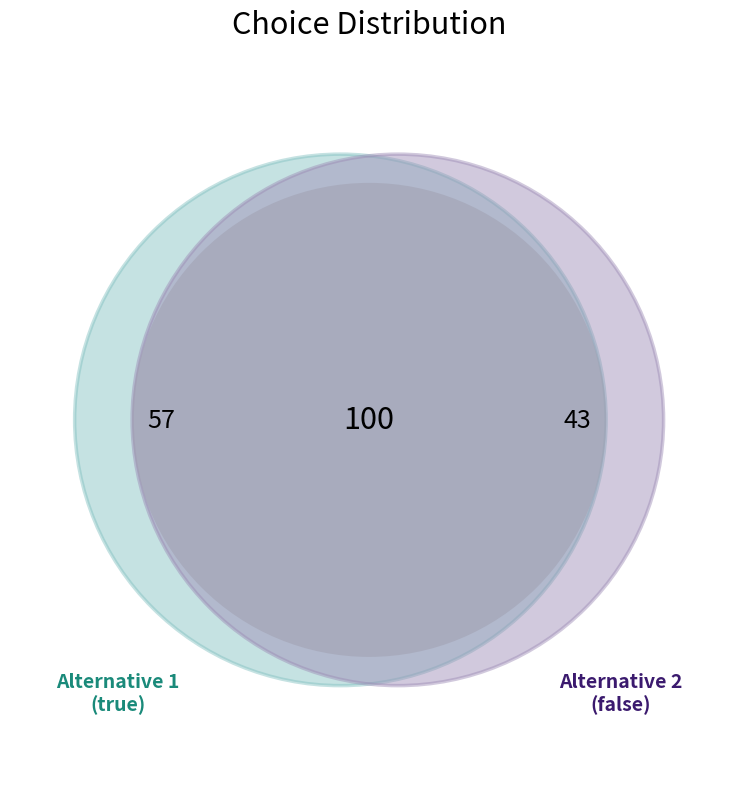

Do true and false together represent more than half of the pie?

Yes